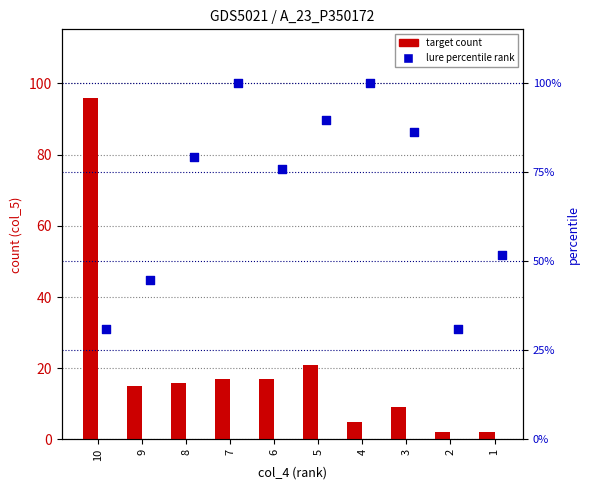

Which series has the widest spread of Y values?

target